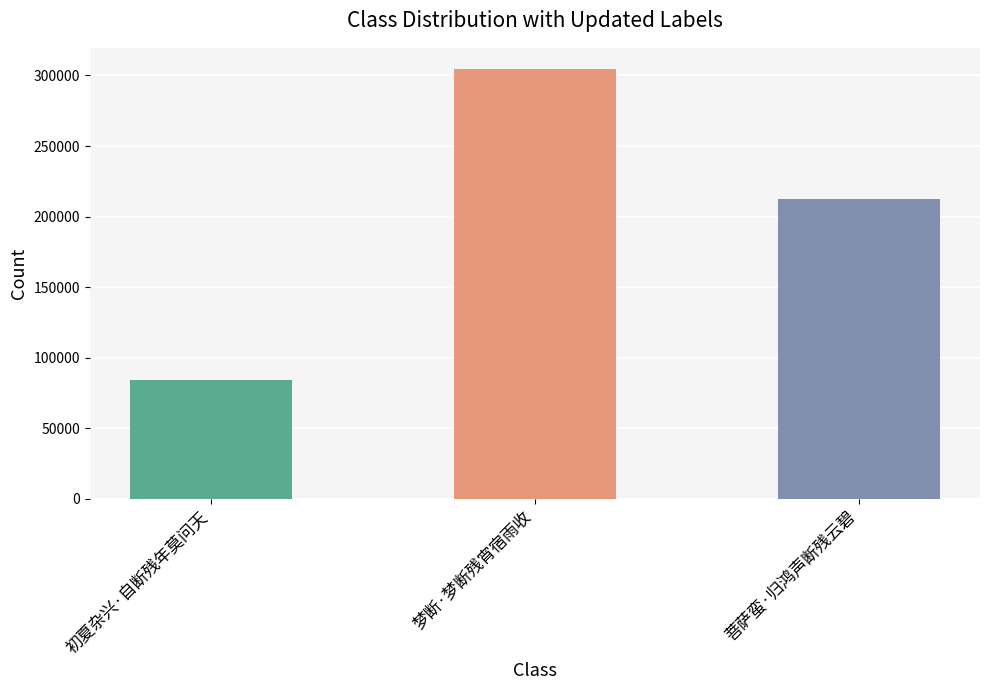

Count the number of data series in this chart.

1